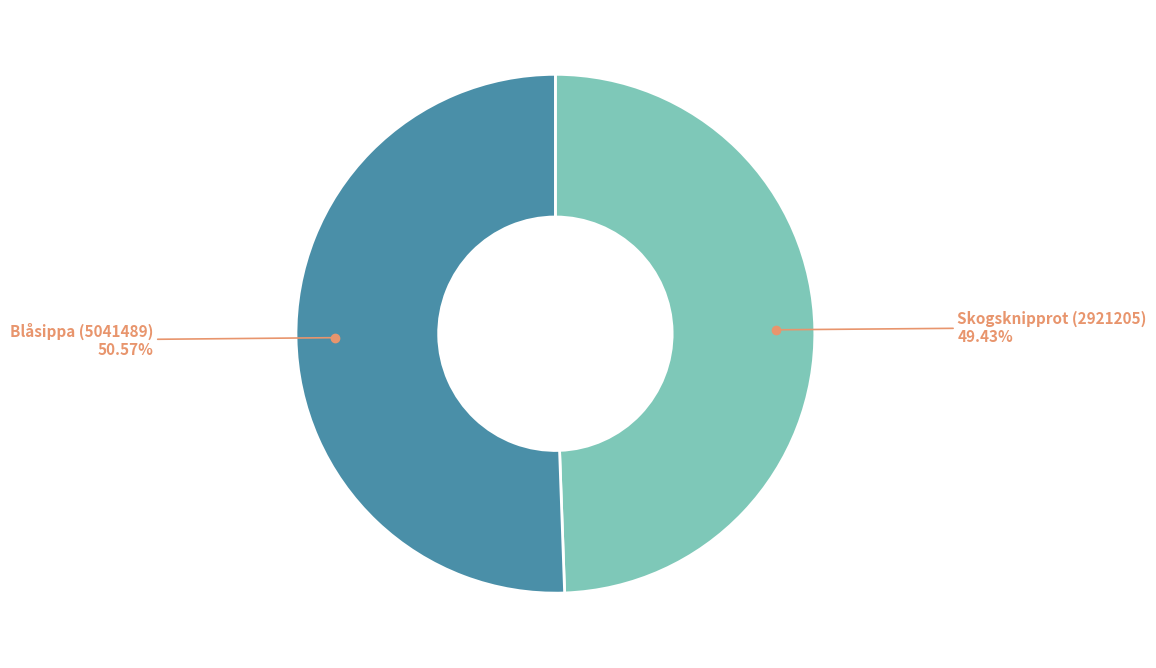

Is there any slice that represents more than half of the pie?

Yes